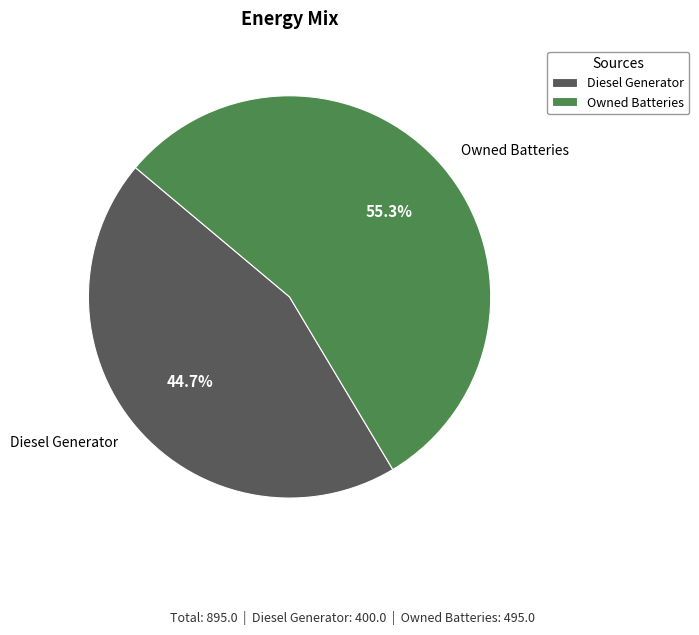

Which slice is the smallest?

Diesel Generator